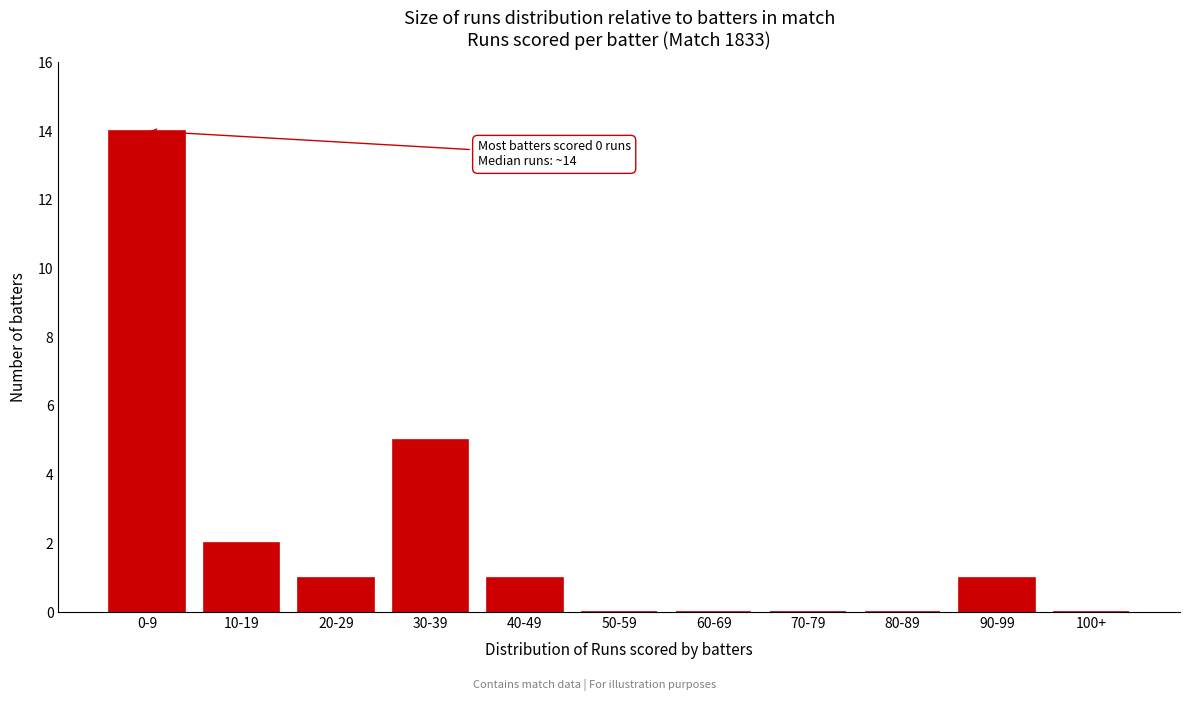

Reading left to right, list all the values displayed in this chart.

0-9=14	10-19=2	20-29=1	30-39=5	40-49=1	50-59=0	60-69=0	70-79=0	80-89=0	90-99=1	100+=0